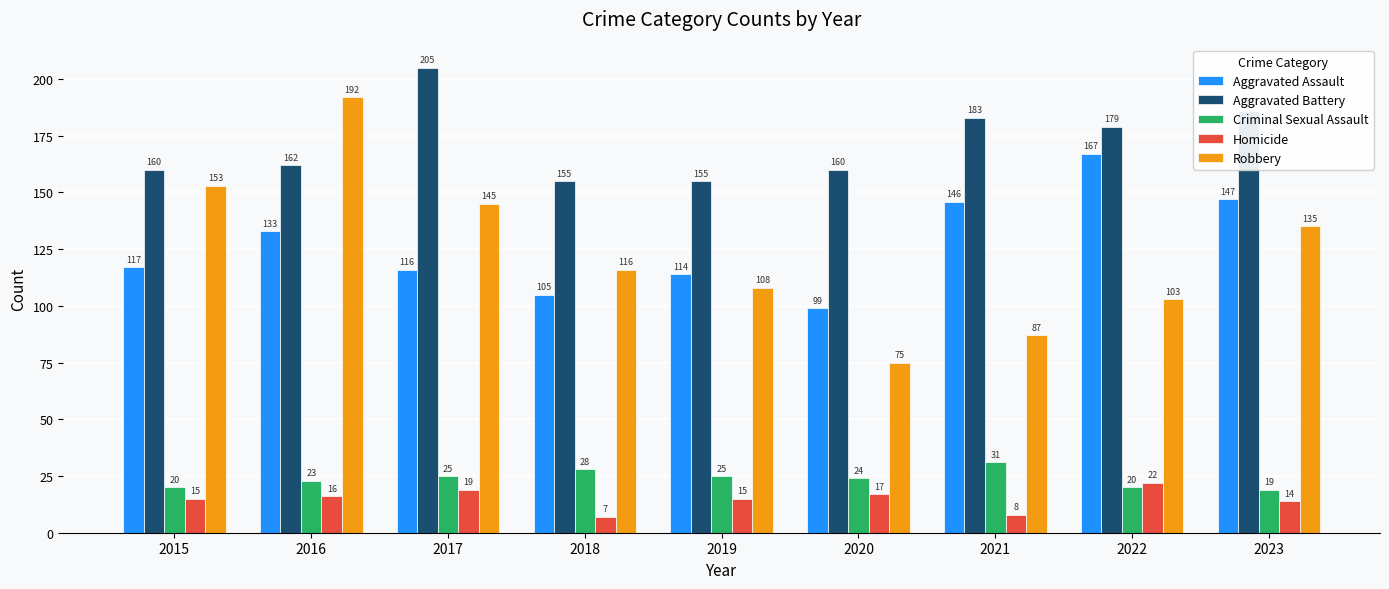

How many bars are there in total?

45